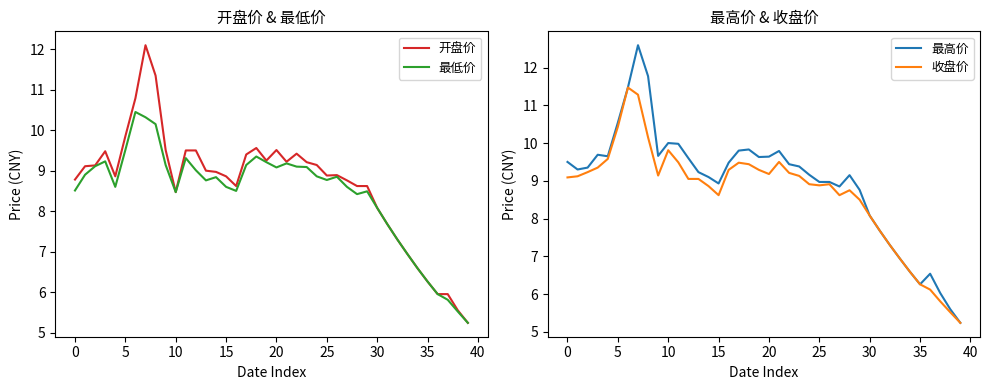

What is the sum of the 开盘价 values at 25 and 26?

17.8